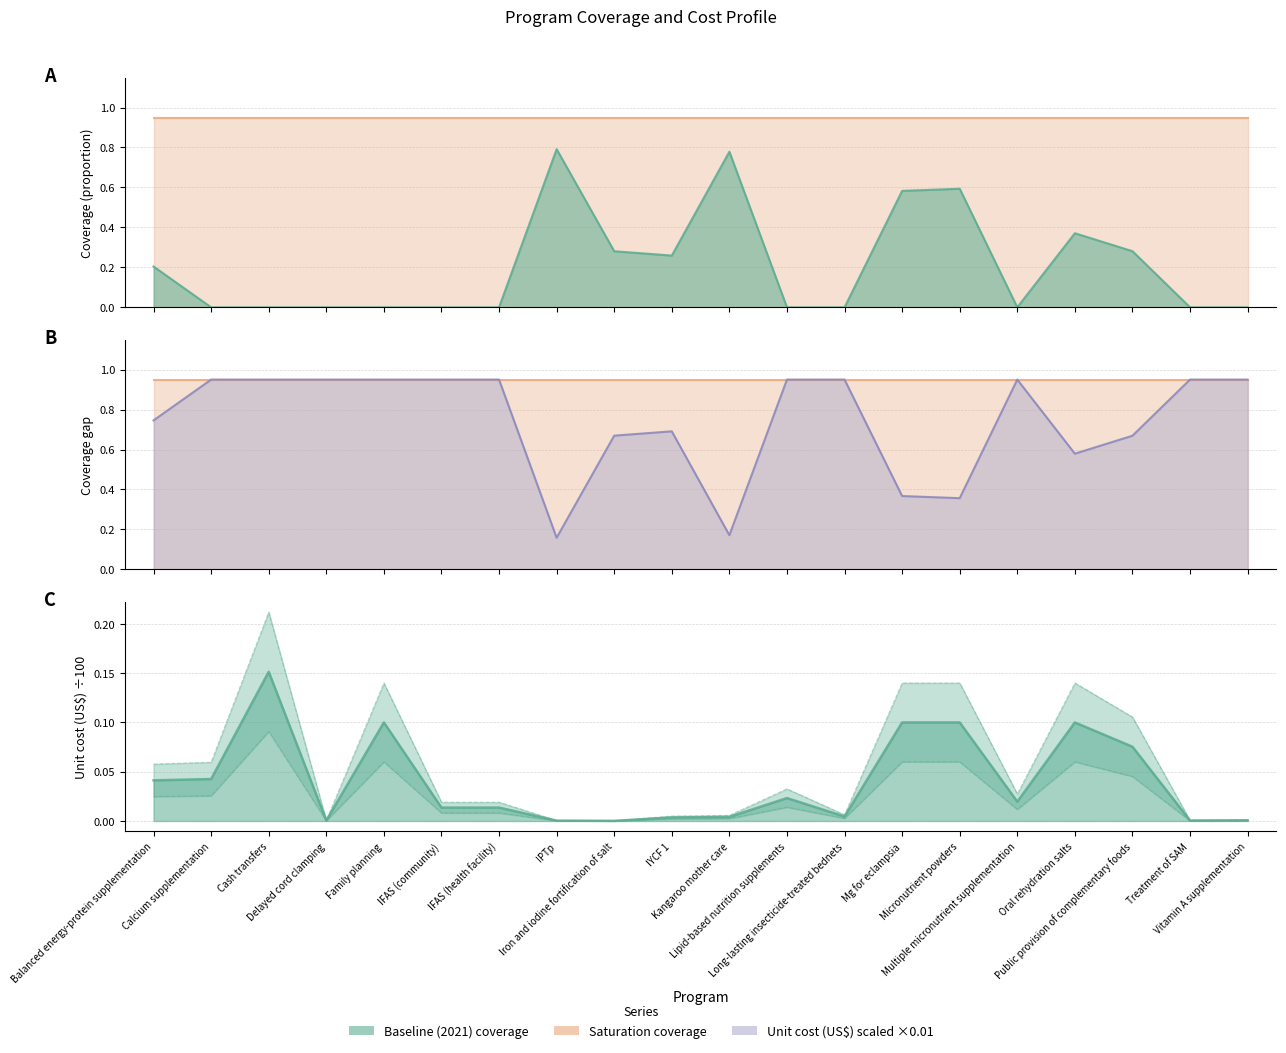

In Baseline (2021) coverage, how many points are lower than both neighbors (excluding endpoints)?

2